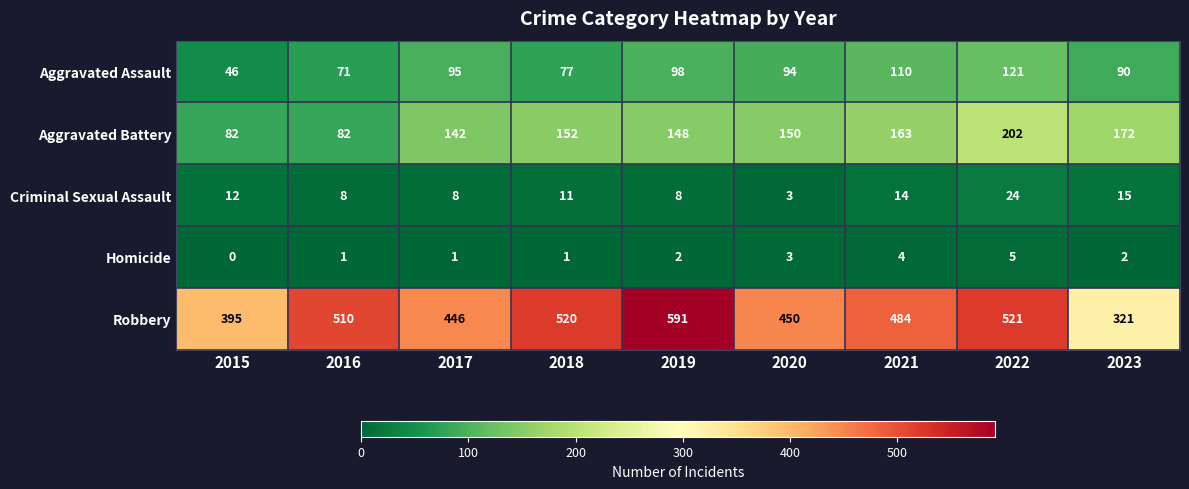

Rank the series by their maximum value, from highest to lowest.

Robbery, Aggravated Battery, Aggravated Assault, Criminal Sexual Assault, Homicide